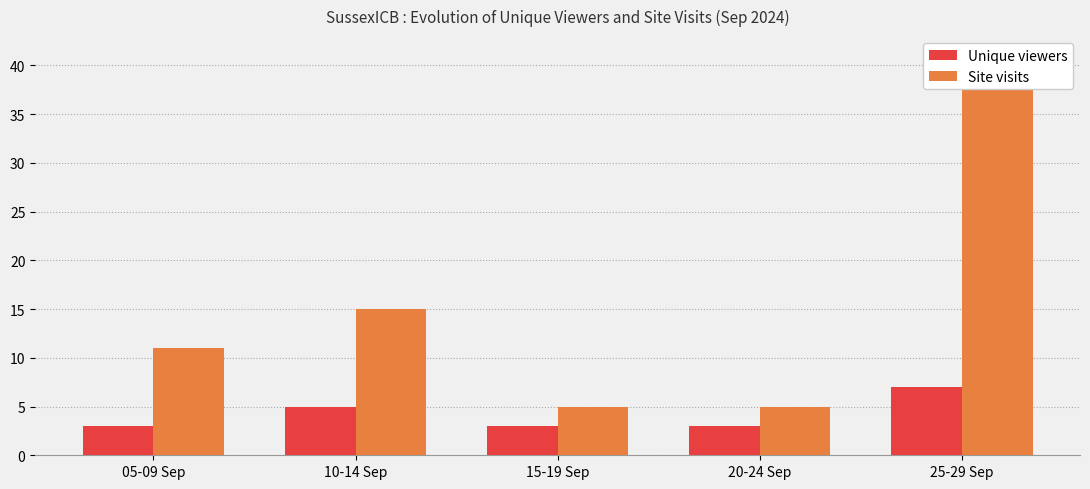

Reading left to right, transcribe all the data shown in this chart.

Unique viewers: 3	5	3	3	7
Site visits: 11	15	5	5	38